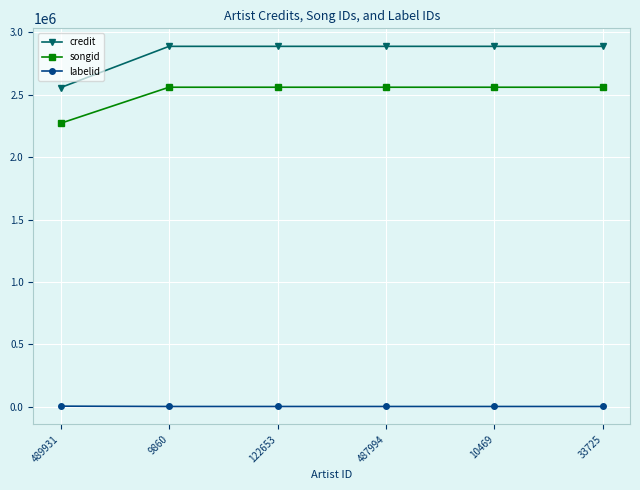

At how many categories does at least one series exceed 2867837?

5